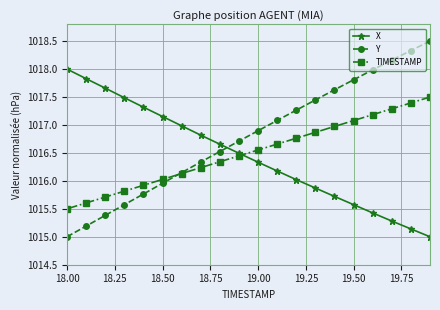

After their last crossing, which series has the higher values: X or TIMESTAMP?

TIMESTAMP